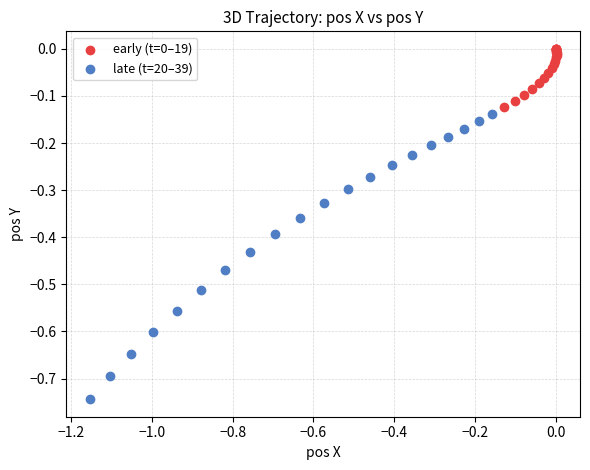

Which series has the largest Y range (max minus min)?

late (t=20–39)